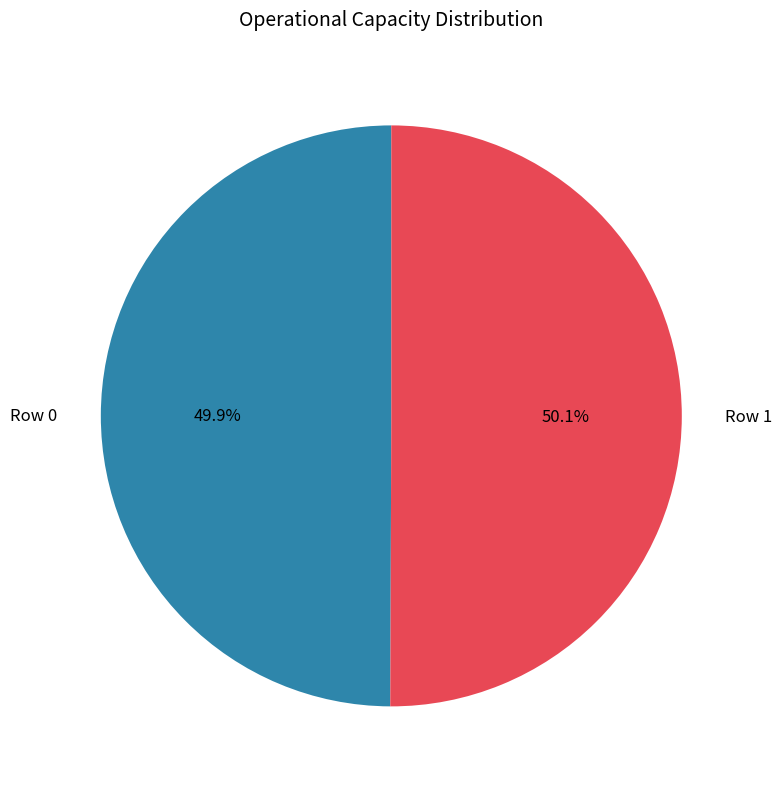

Is it true that Row 1 is 50% of the pie?

True